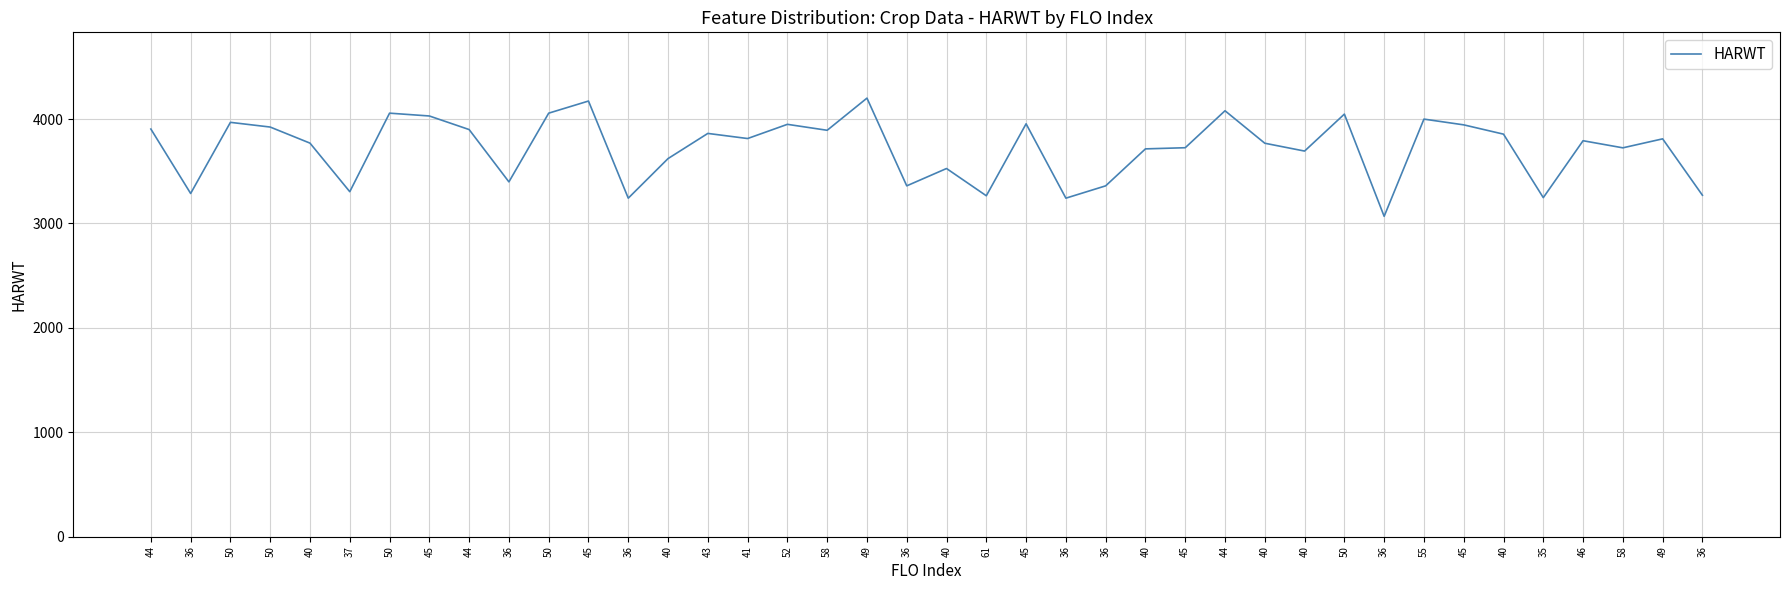

What is the difference between the values at 50 and 49?

246